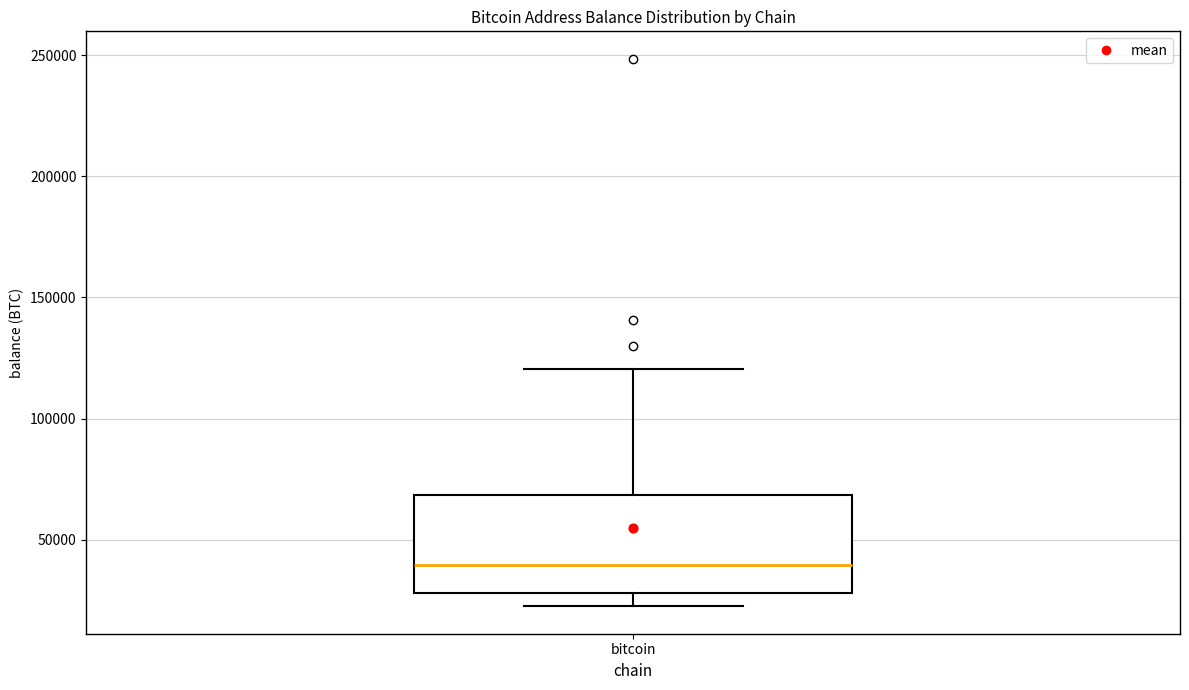

Read this box plot against the y-axis: the position of the median line, the range covered by the box, and the ends of both whiskers. The values are not printed on the chart, so give them approximately, as read against the axis.

median 40000, box 30000 to 70000, whiskers 20000 to 120000